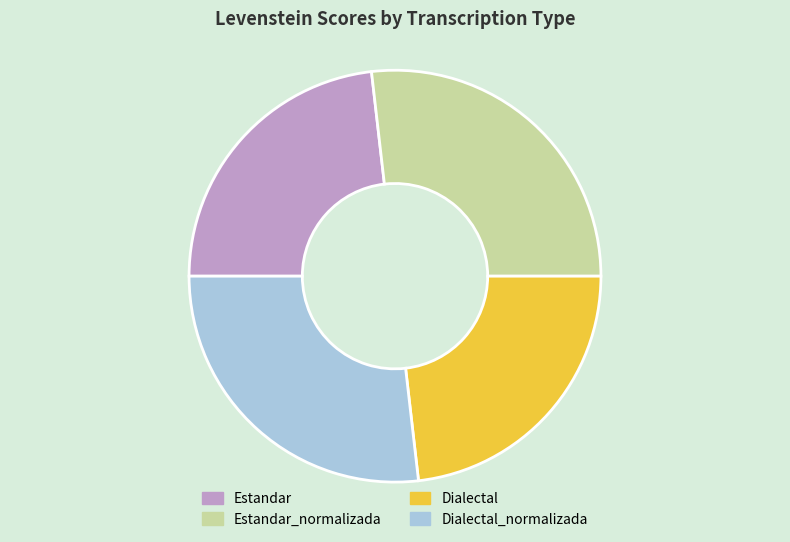

Is it true that Dialectal_normalizada is 27% of the pie?

True